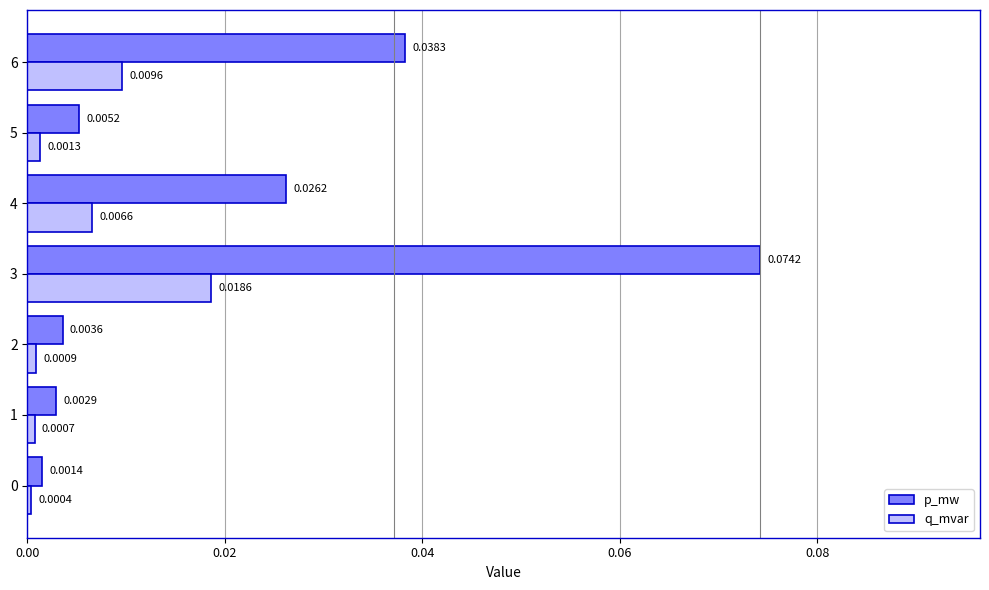

Between 1 and 5, which series saw the biggest shift?

p_mw